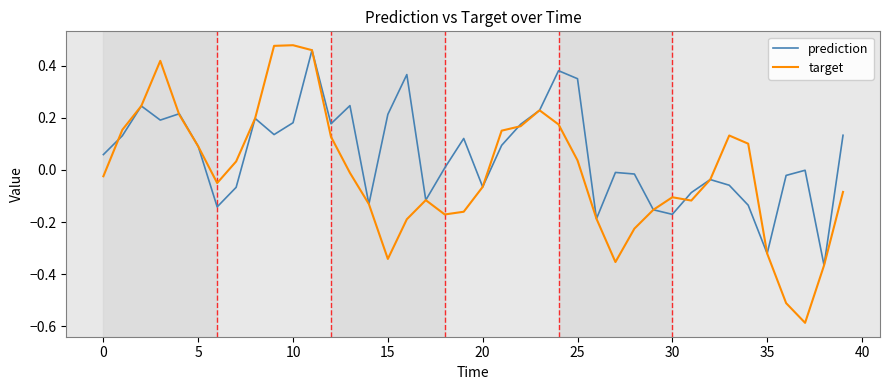

Which series has the largest range (max minus min)?

target